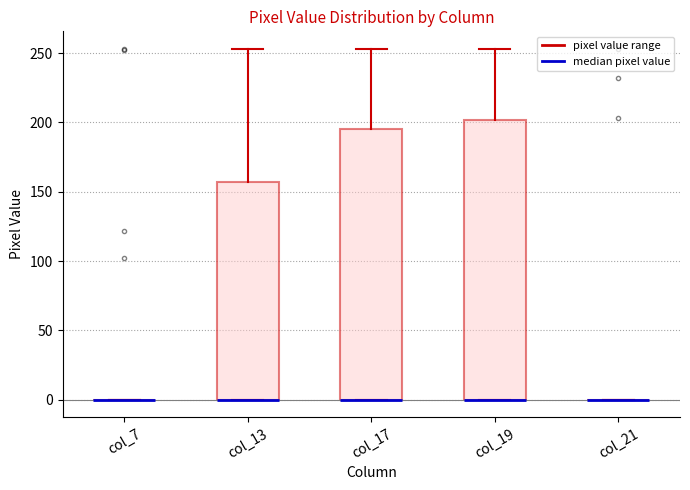

Which box is the tallest, from its lower edge to its upper edge?

col_19